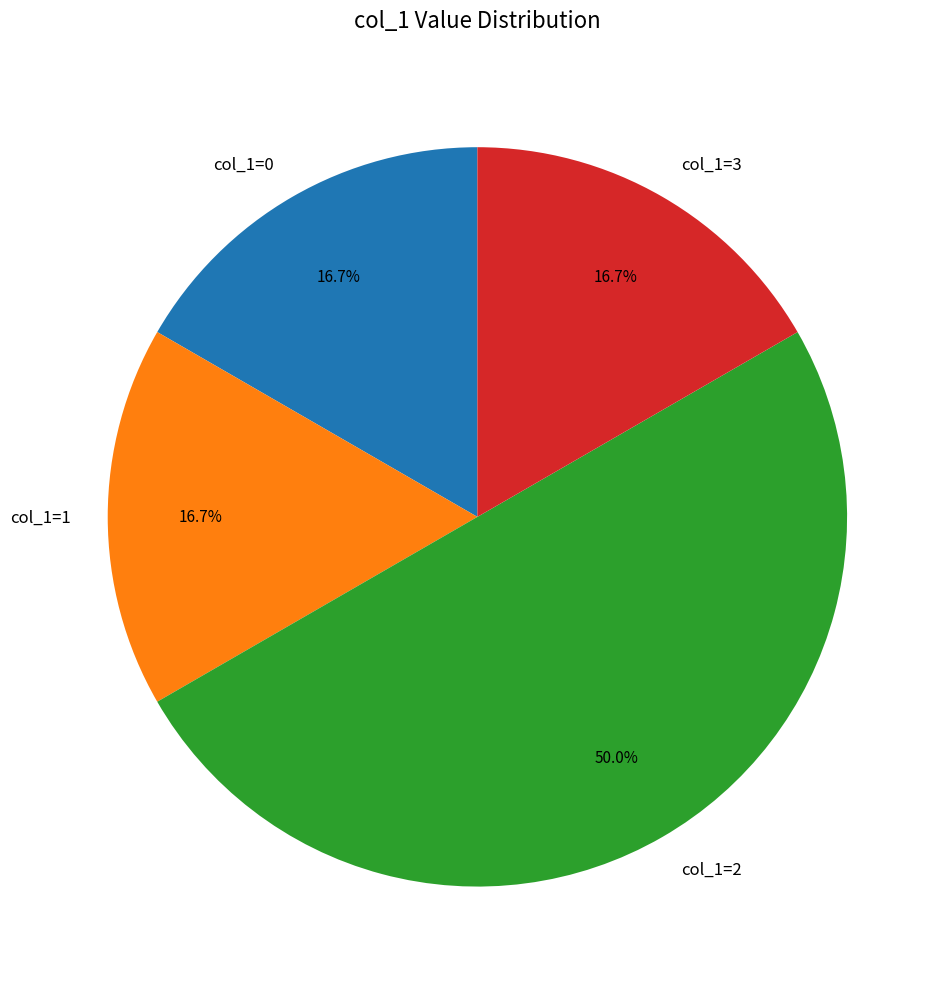

Which category has the biggest portion of the pie?

col_1=2